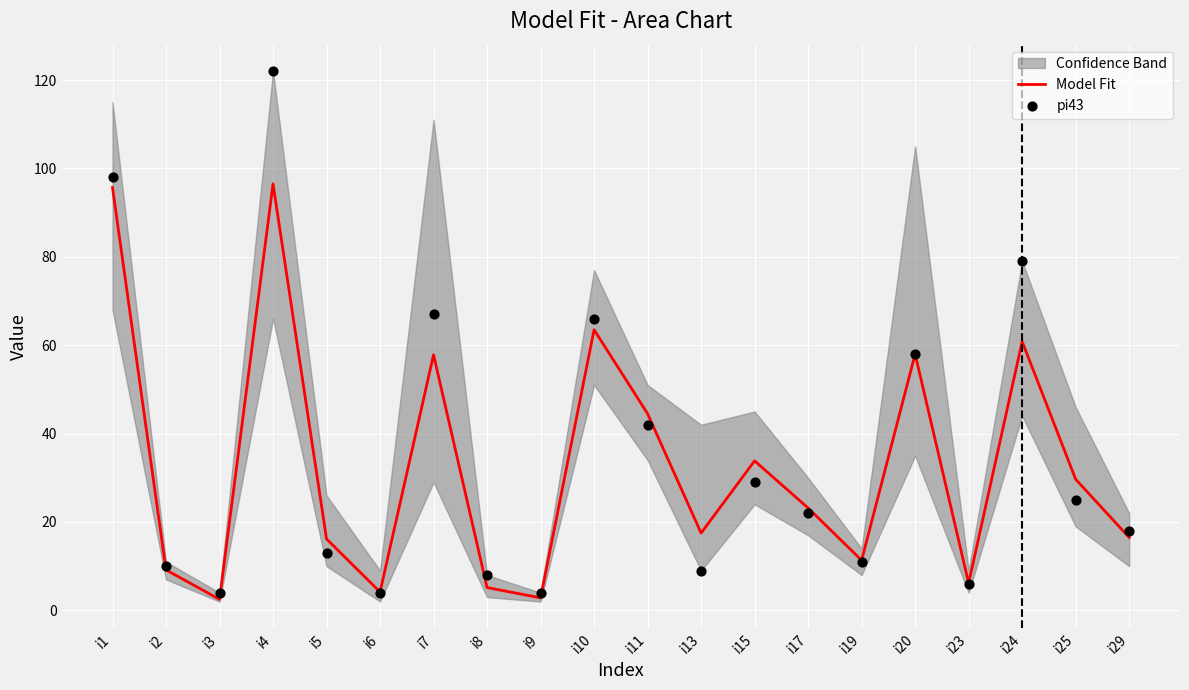

At which label is Model Fit closest to 49?

i11